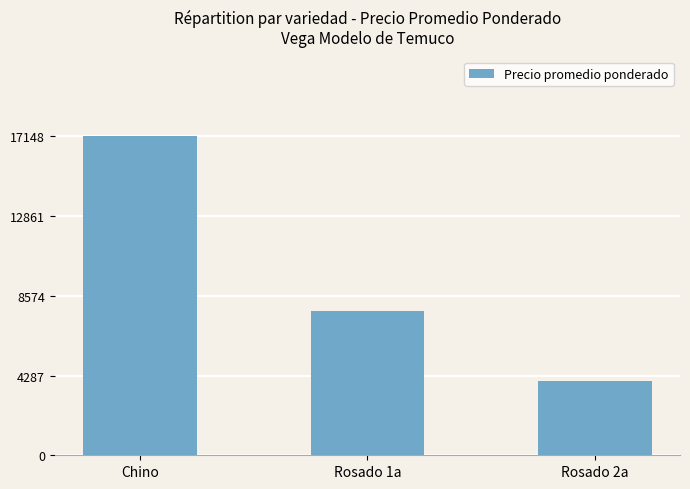

Reading left to right, extract all data points from this chart.

17148	7750	4000